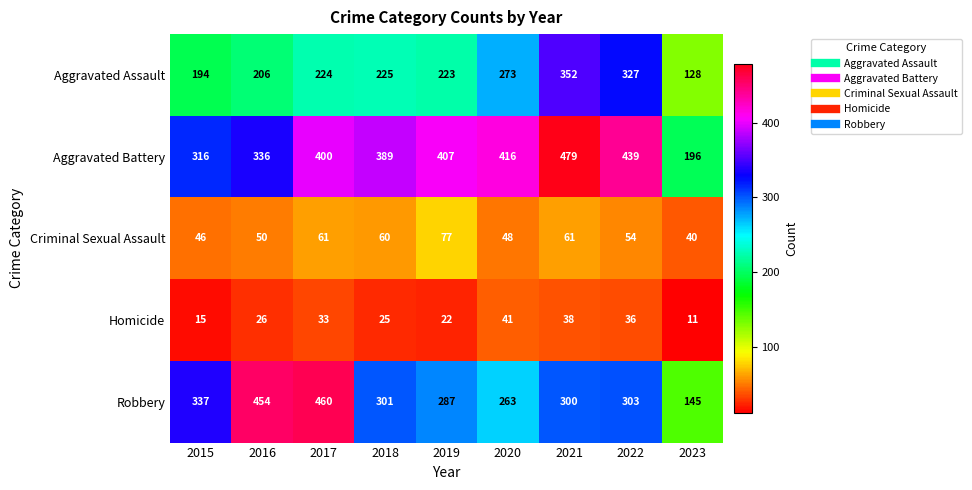

At which category is the sum across all series the highest?

2021